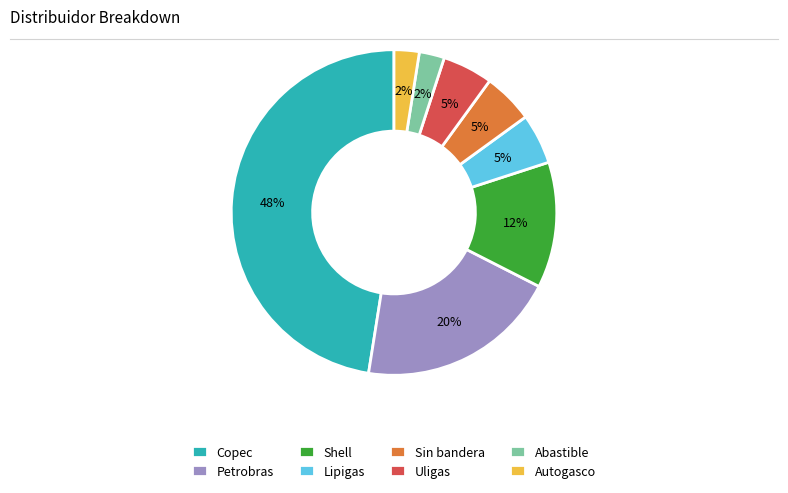

What percentage is the Lipigas slice, to the nearest percent?

5%